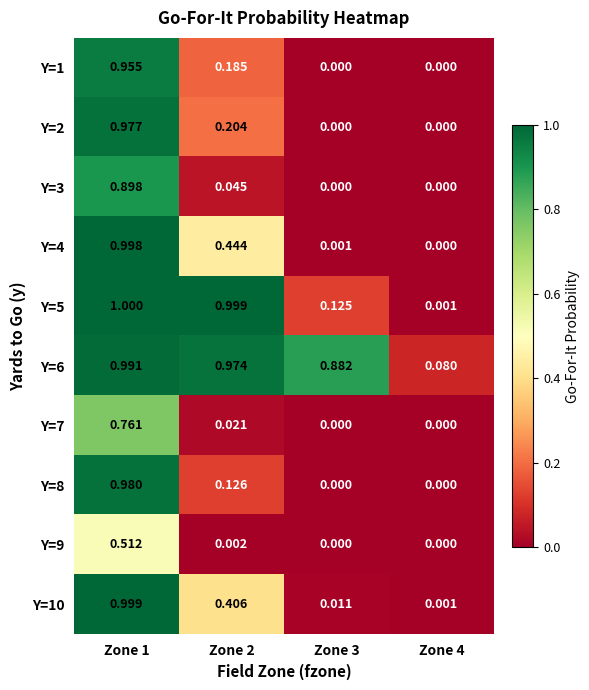

Is the value of Y=5 at Zone 1 greater than the value of Y=10 at Zone 4?

Yes